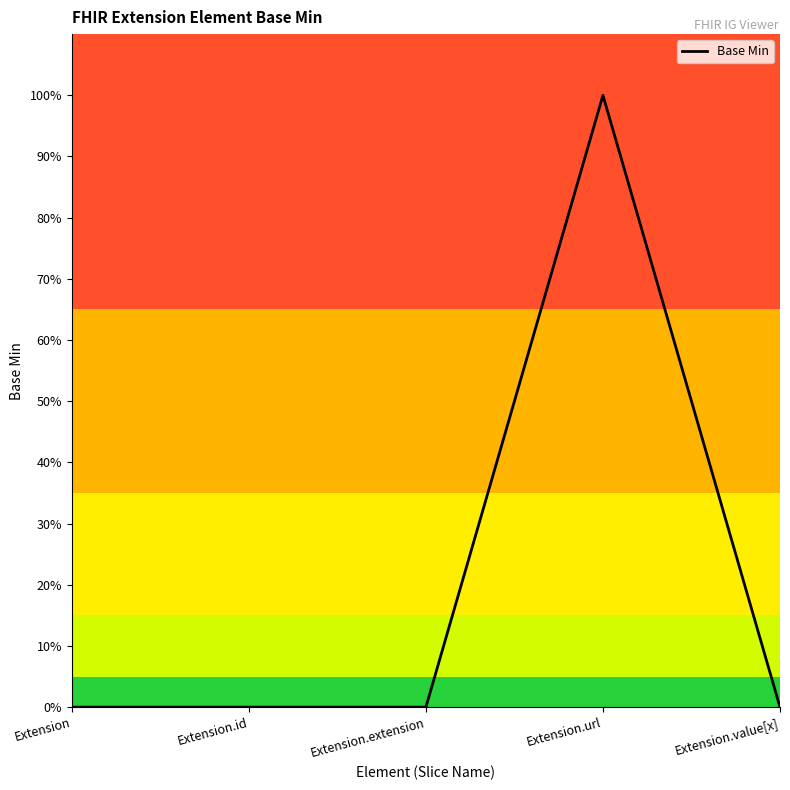

Reading left to right, list all the values displayed in this chart.

0	0	0	1	0